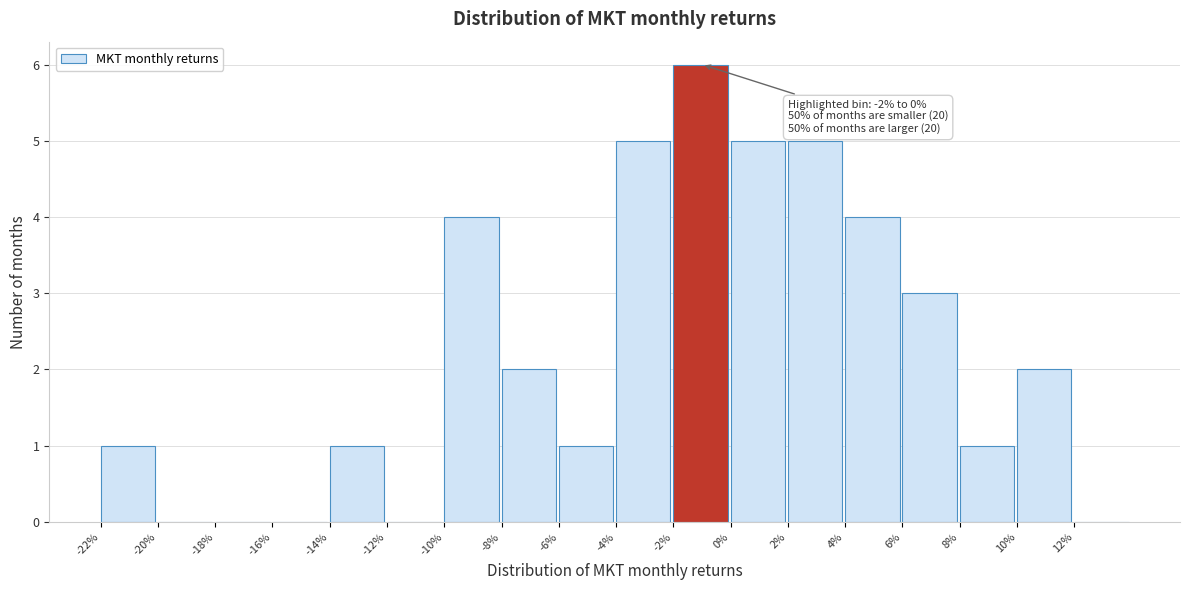

Reading right to left, list all the values displayed in this chart.

12%=0	10%=2	8%=1	6%=3	4%=4	2%=5	0%=5	-2%=6	-4%=5	-6%=1	-8%=2	-10%=4	-12%=0	-14%=1	-16%=0	-18%=0	-20%=0	-22%=1